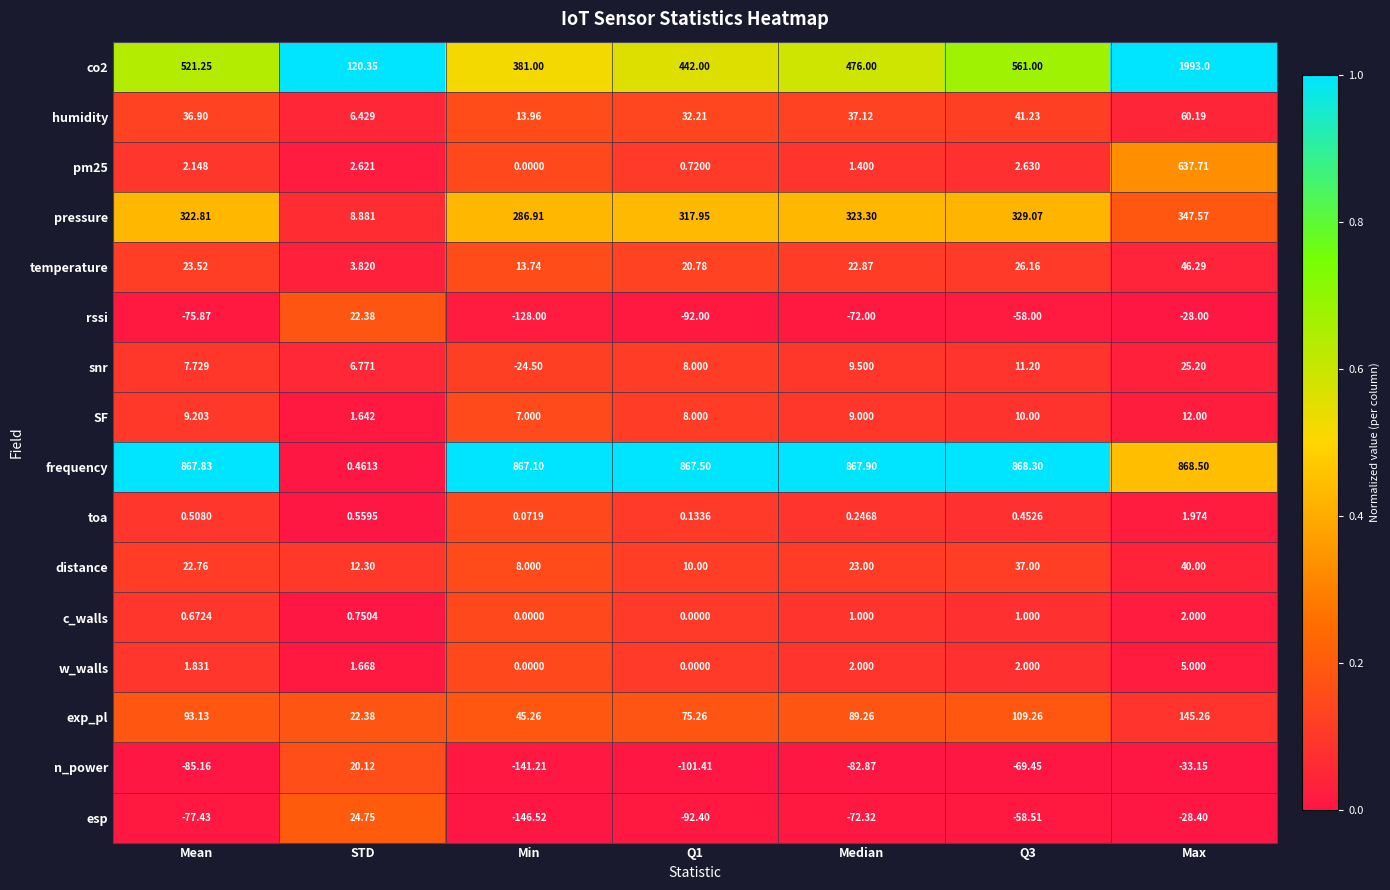

Is the value of distance at Q1 greater than the value of humidity at STD?

Yes